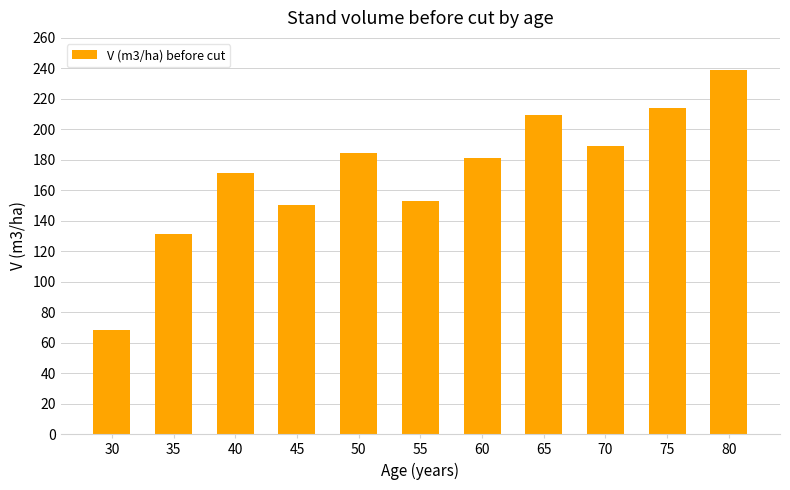

What is the difference between the second highest and minimum values?

145.9